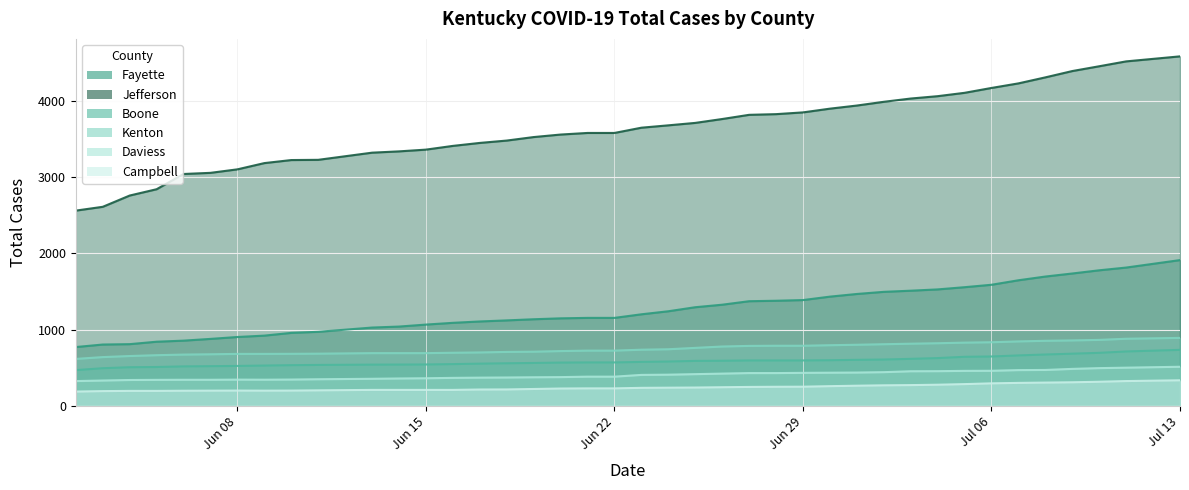

What is the average value of the Daviess series?

401